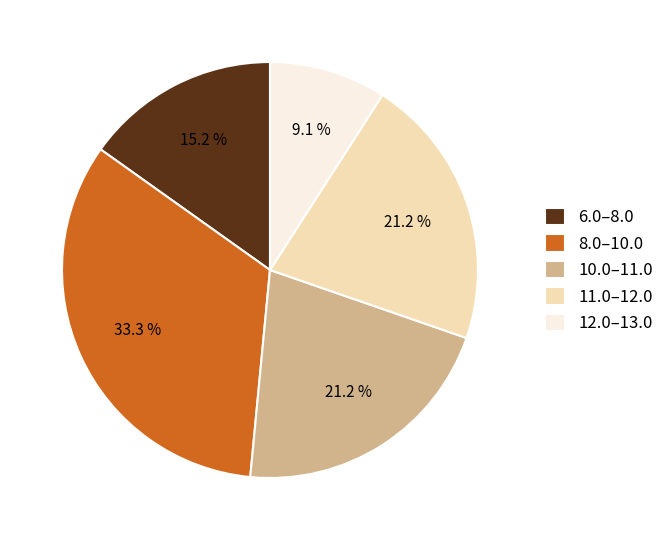

Count the number of slices in the pie.

5